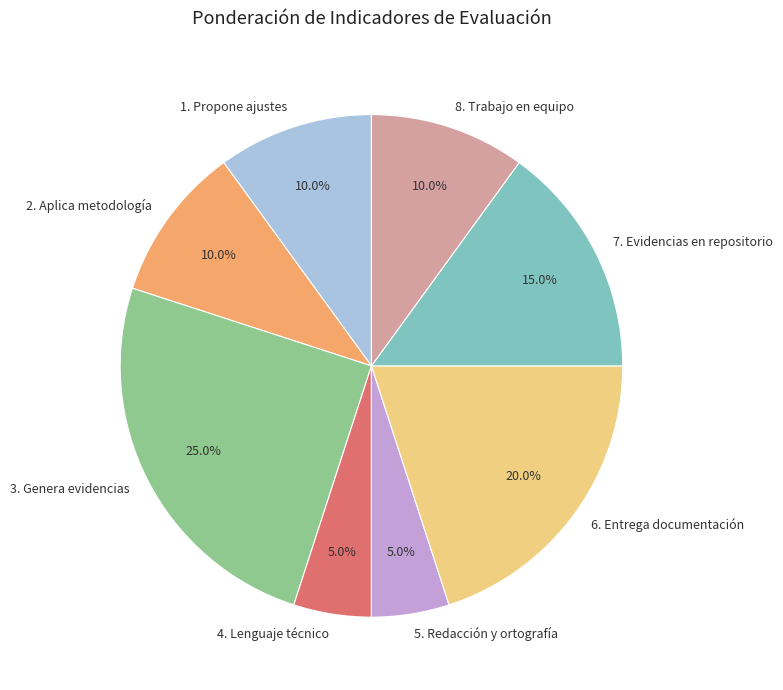

Count the number of slices in the pie.

8